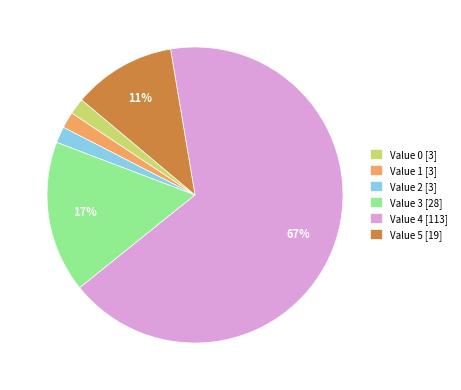

To the nearest percent, what is the average slice percentage?

17%